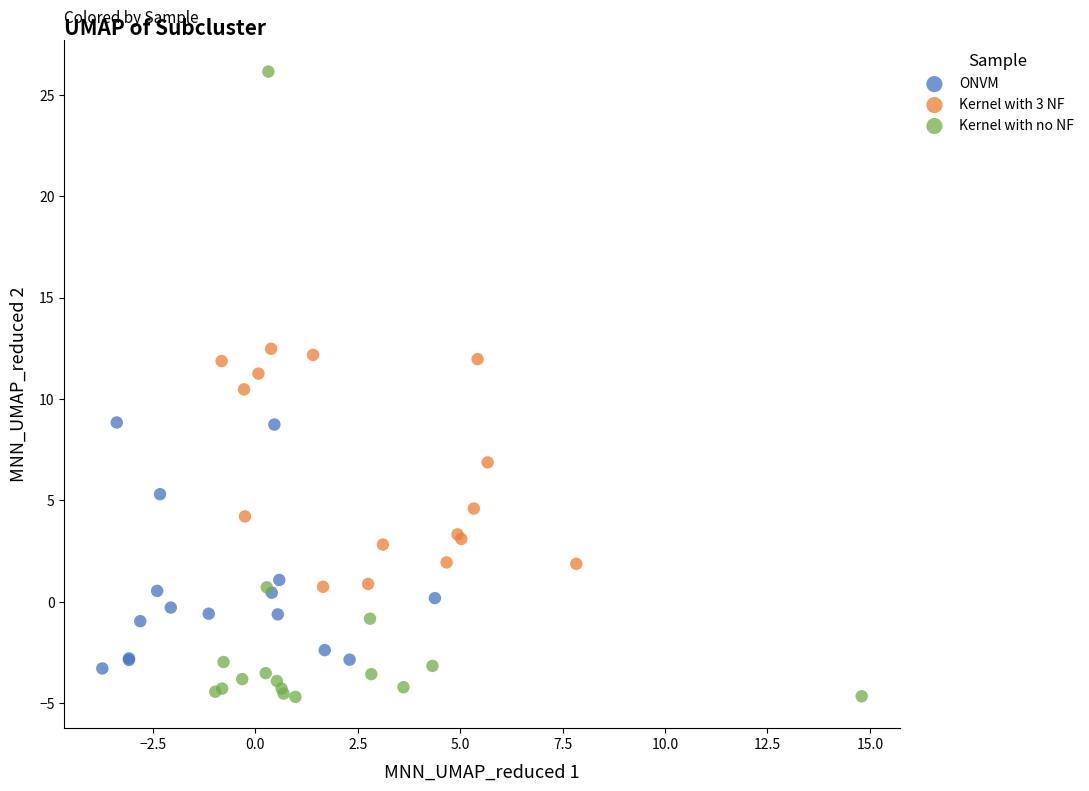

Which series reaches the maximum Y coordinate?

Kernel with no NF